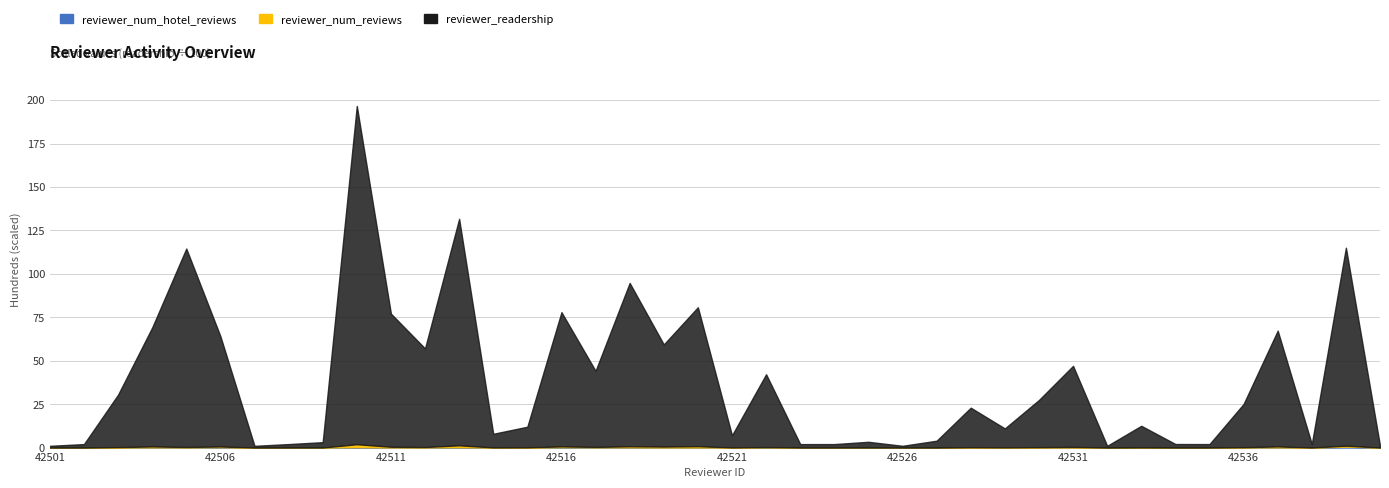

What is the difference between the maximum and minimum values in the reviewer_readership series?

19568